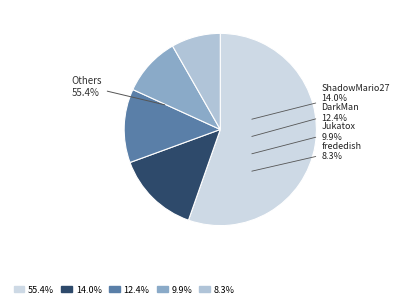

Is it true that DarkMan is 23% of the pie?

False